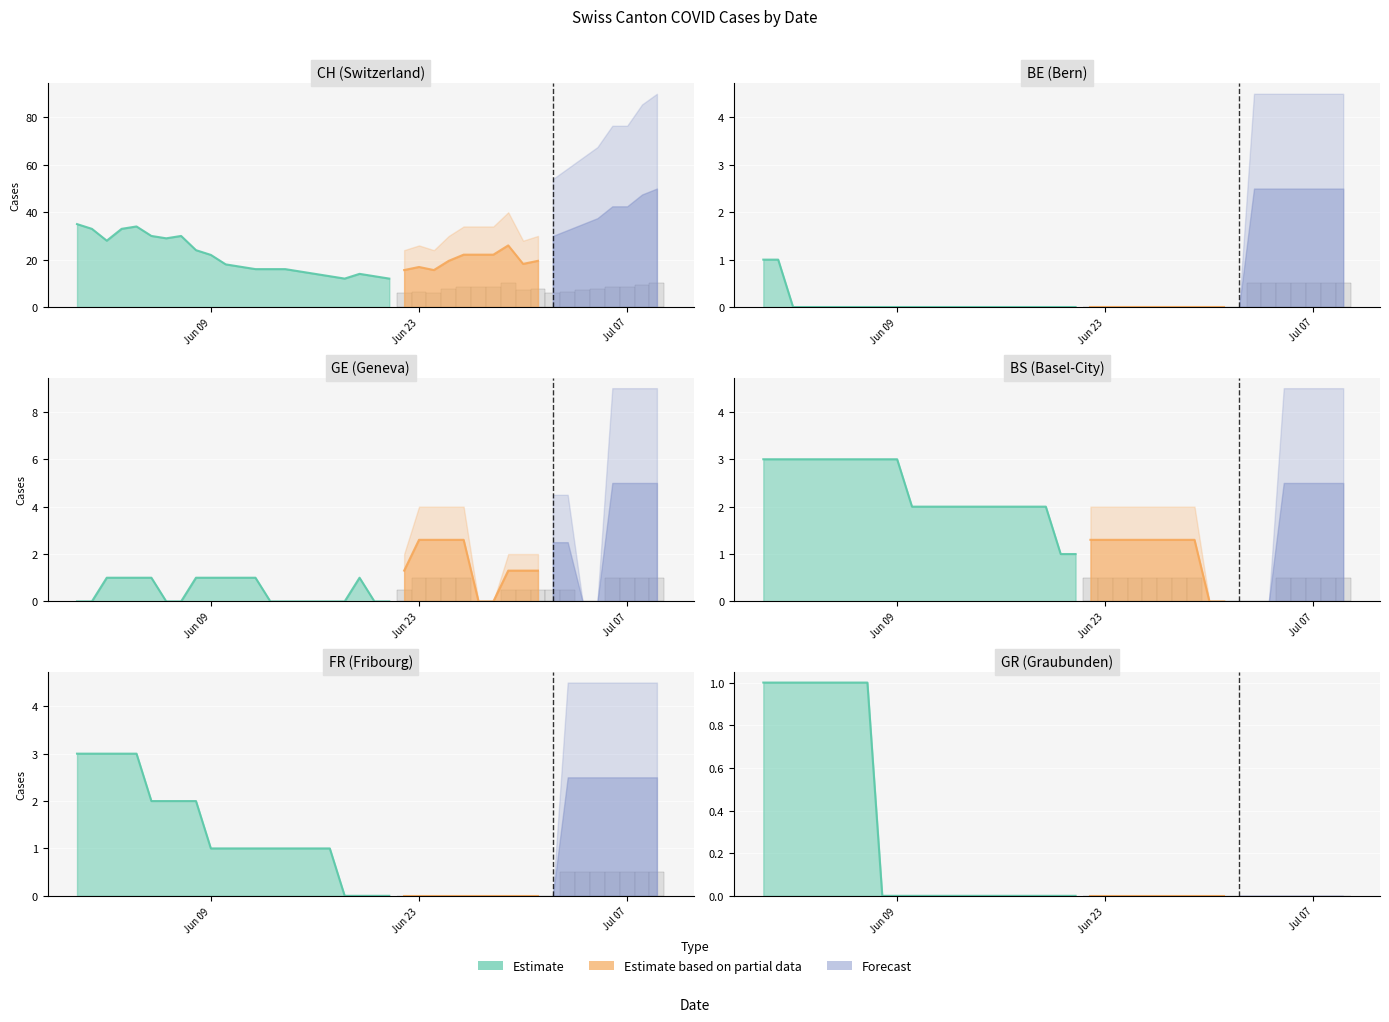

At 32, list the series in order from largest to smallest.

CH, GE, BE, BS, FR, GR